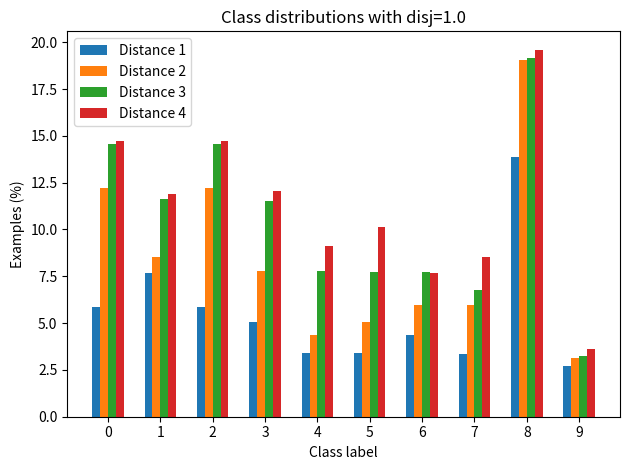

At how many categories does at least one series exceed 6?

9